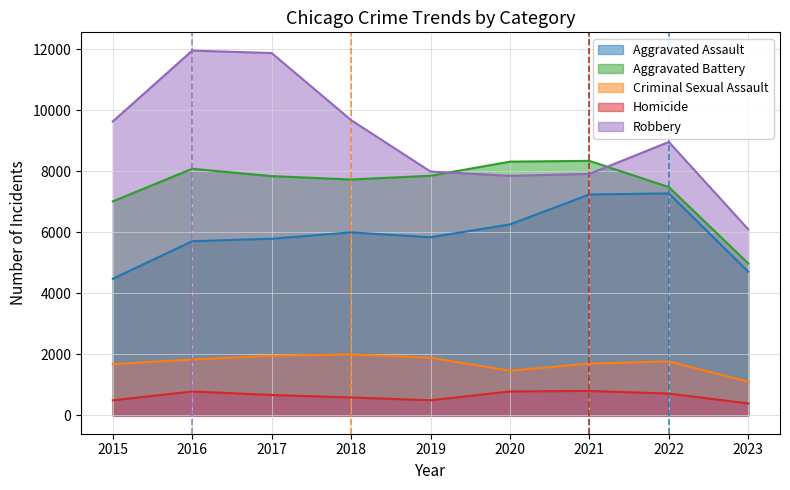

What is the total value across all series at 2020?

24692